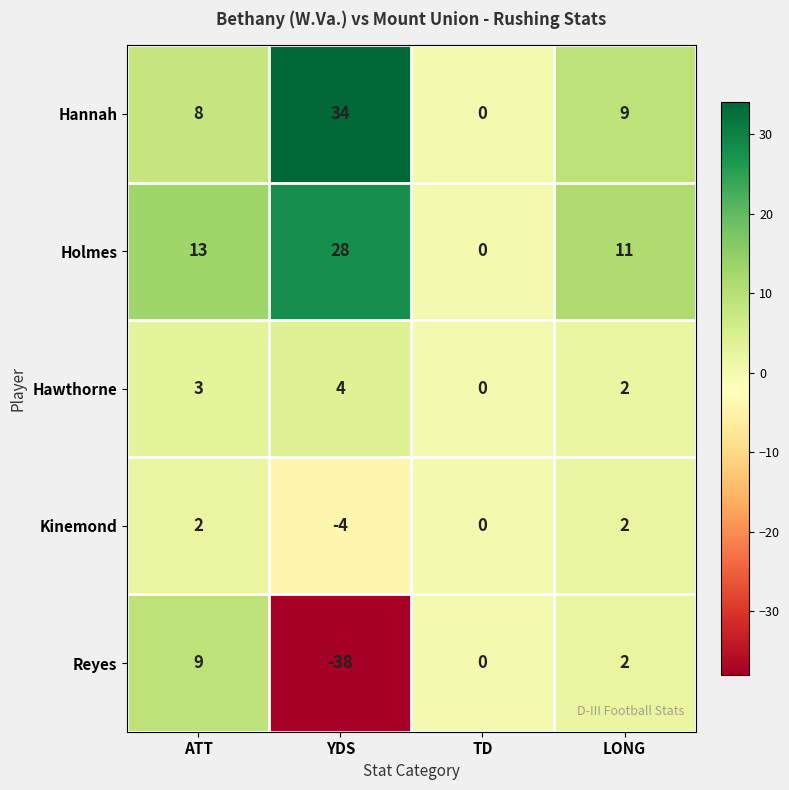

Which series has the widest spread of values?

Reyes